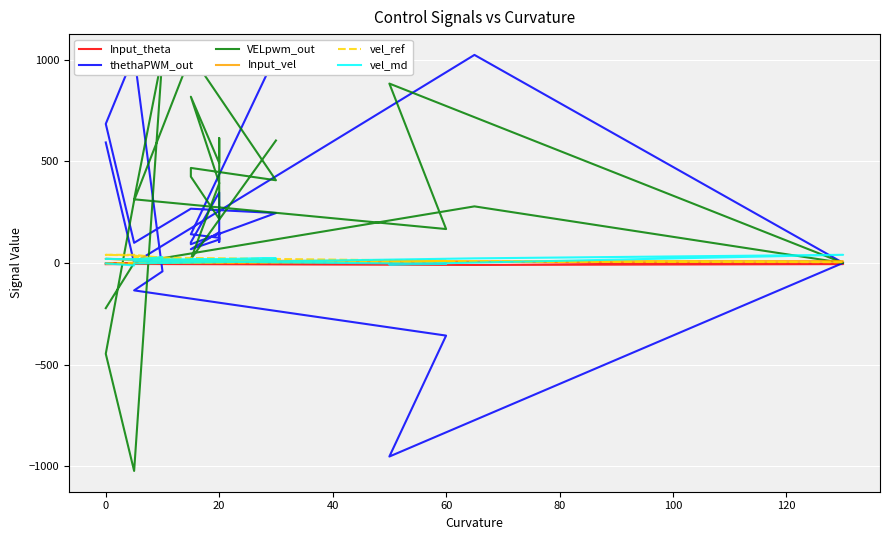

After their last crossing, which series has the higher values: Input_vel or vel_ref?

vel_ref